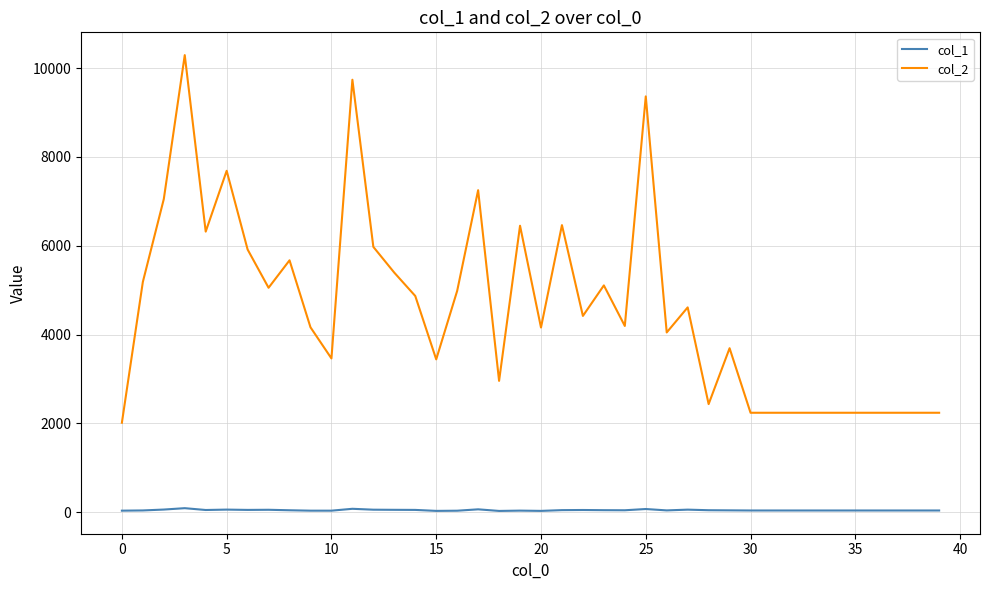

What are all the series names shown in the legend?

col_1, col_2